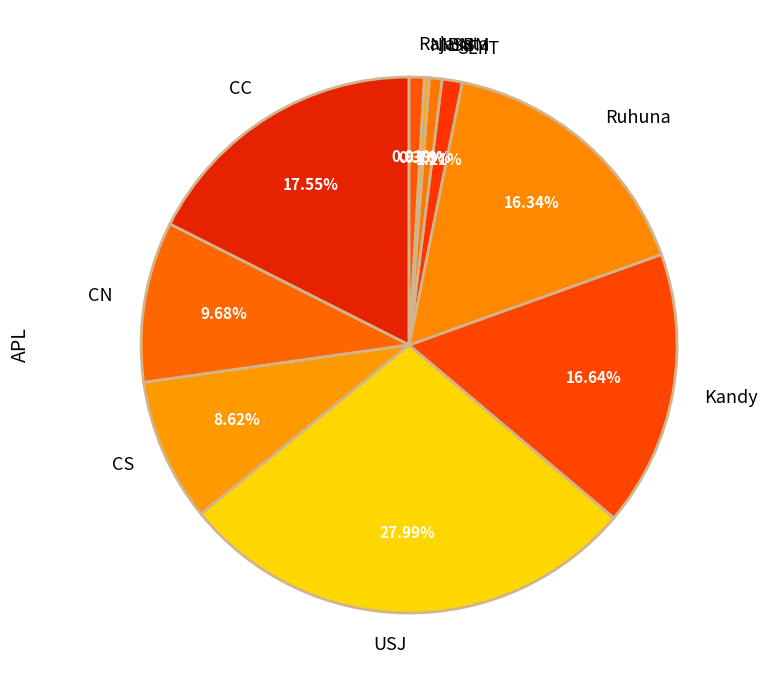

What percentage is the Rajarata slice, to the nearest percent?

1%